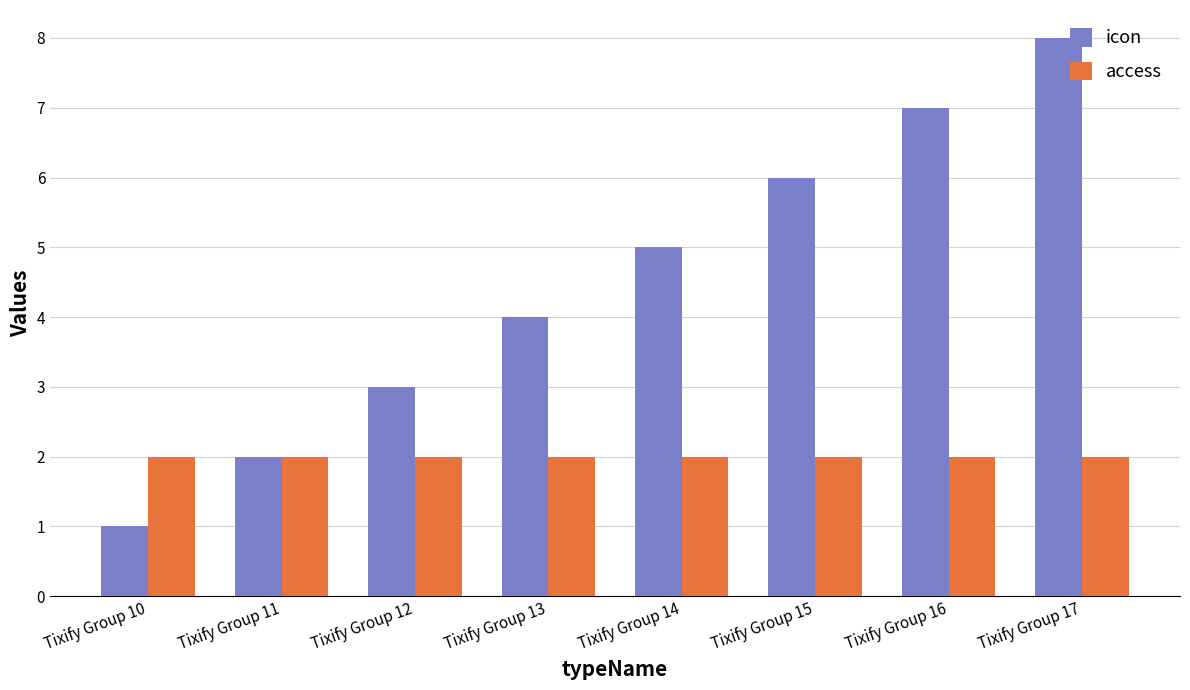

What is the total value across all series at Tixify Group 15?

8